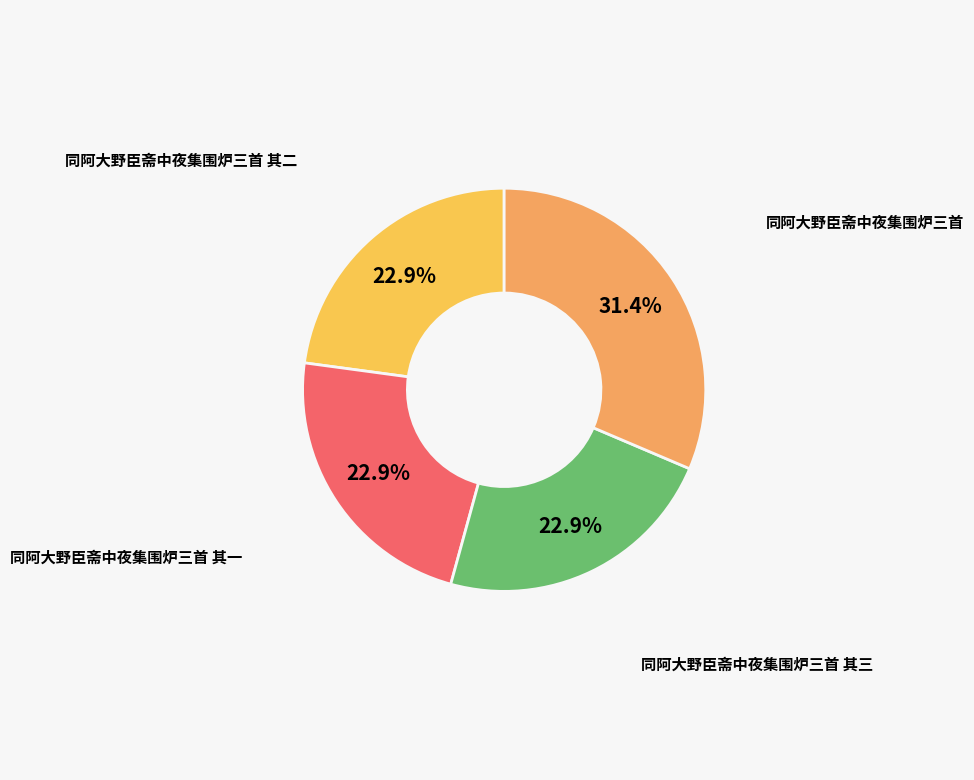

Approximately how many times larger is the value at 同阿大野臣斋中夜集围炉三首 其三 compared to 同阿大野臣斋中夜集围炉三首 其二?

1.0